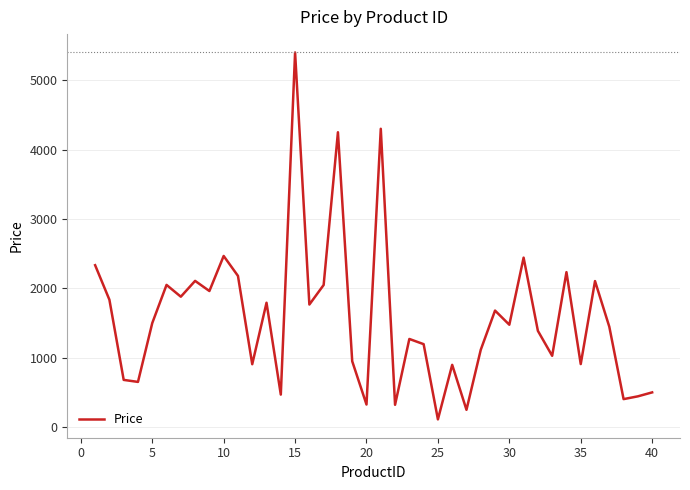

What is the greatest value displayed?

5400